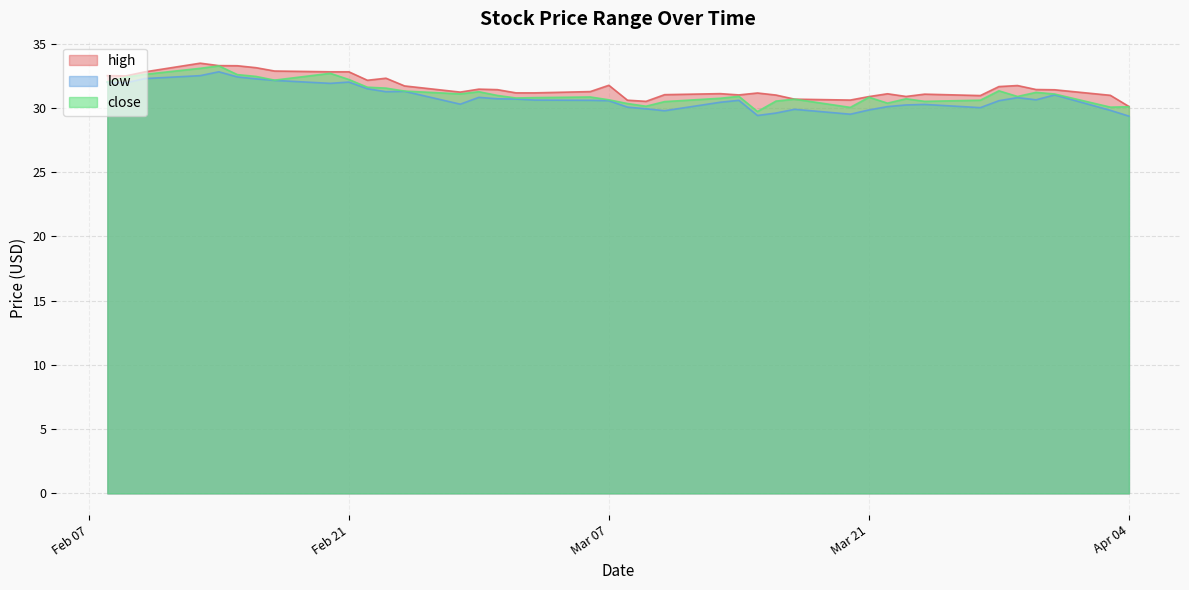

List the series in order of their peak value, lowest first.

low, close, high